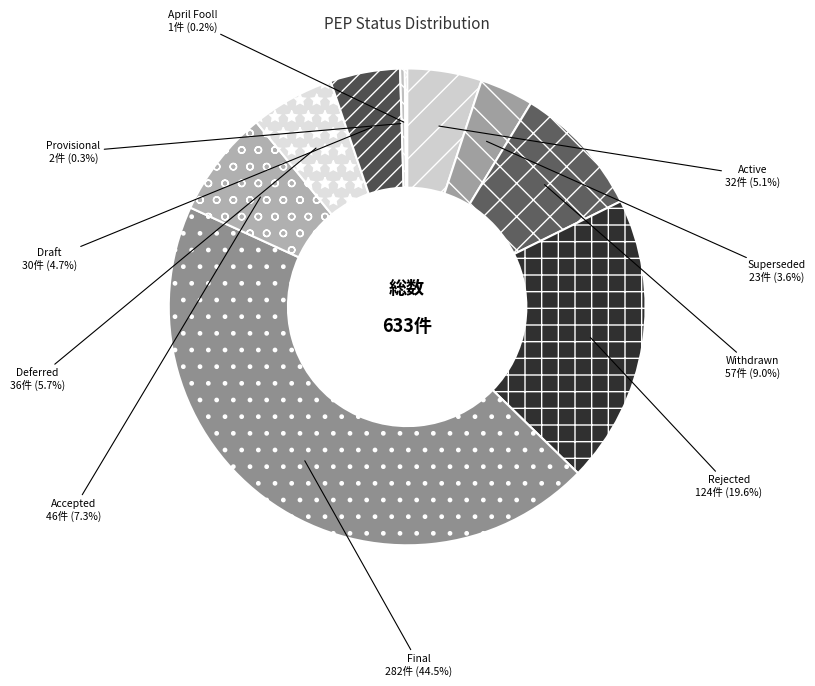

Does Provisional account for over 50% of the chart?

No